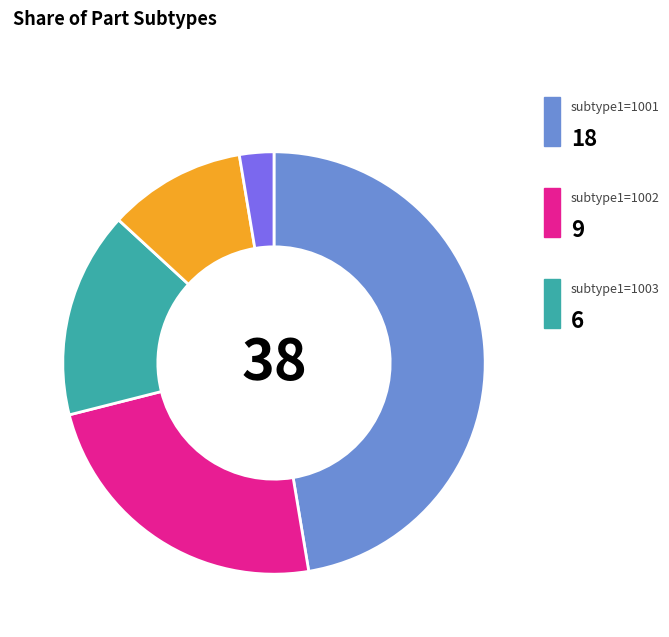

Is there a majority slice in this chart?

No